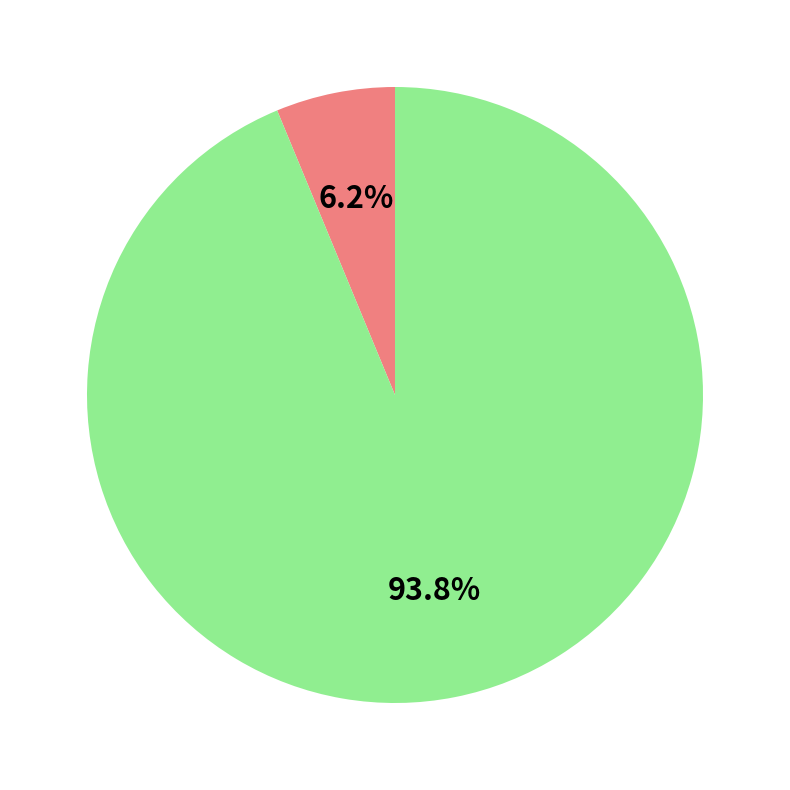

Does any single category account for the majority?

Yes